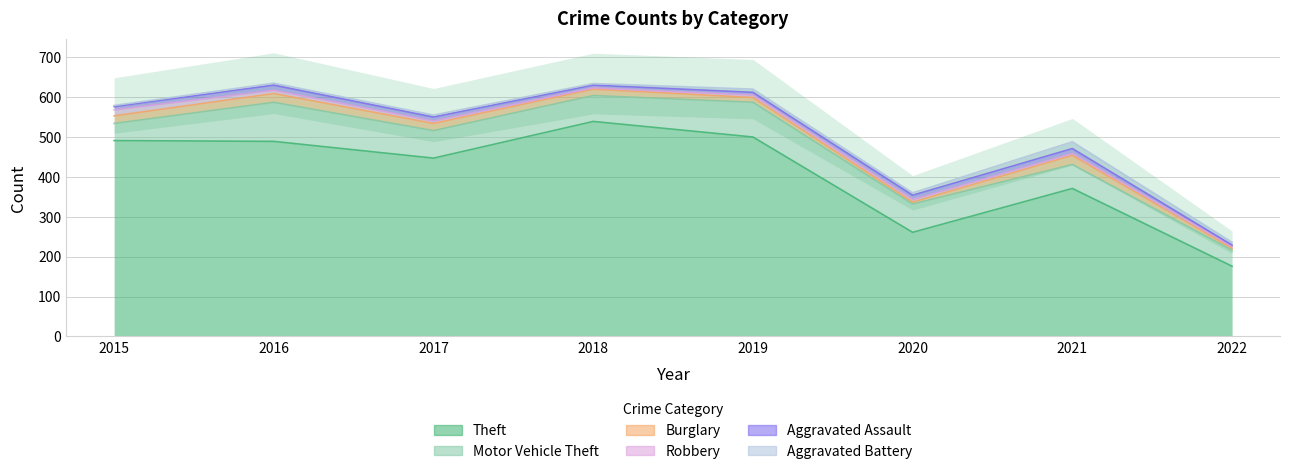

True or false: Robbery and Theft intersect in this chart.

False